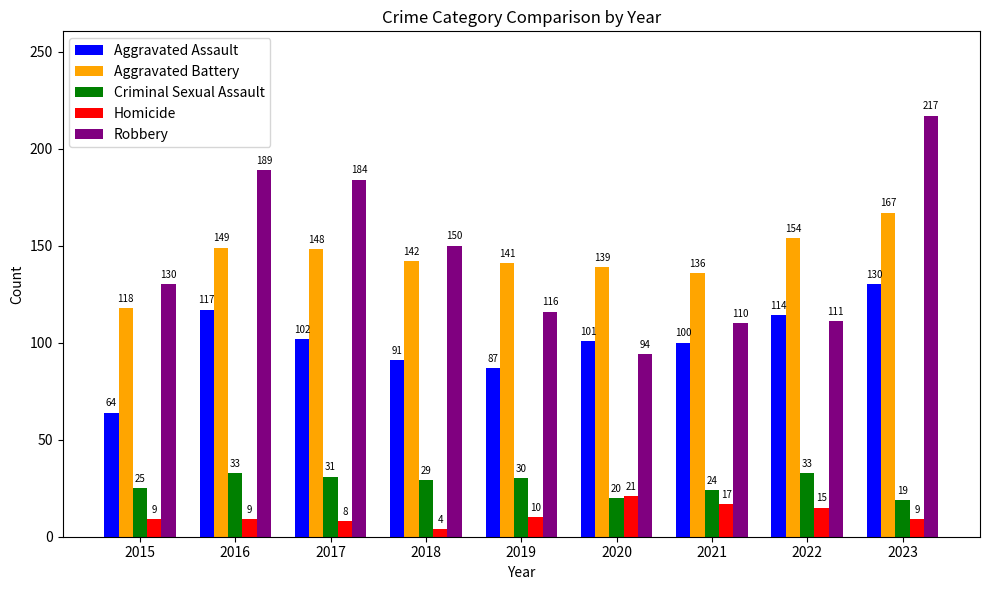

Are the bars horizontal?

No